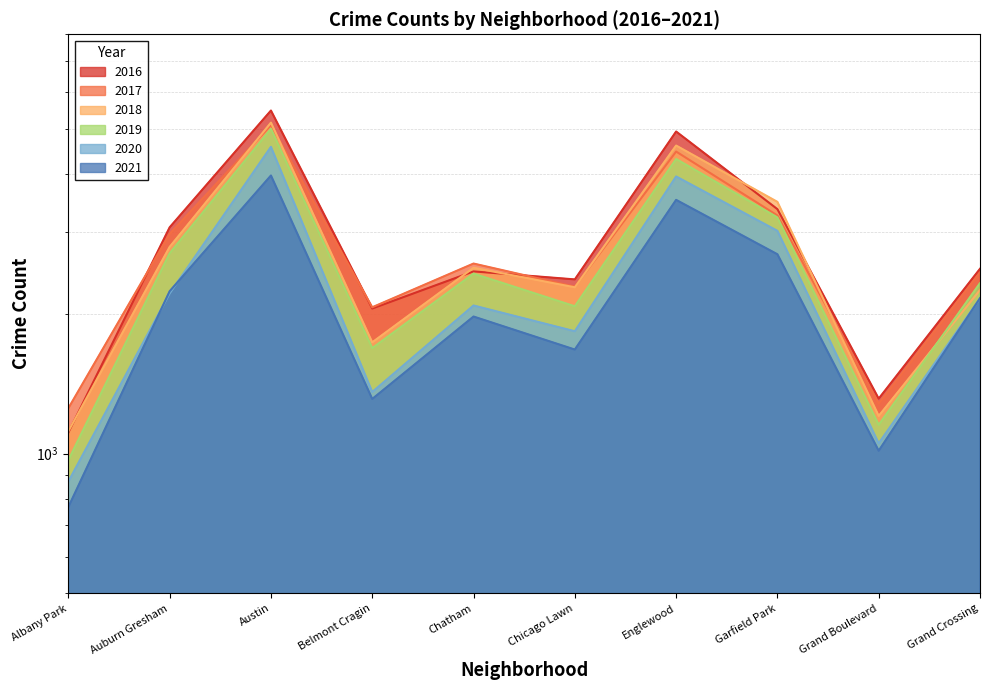

What is the sum of the 2018 values at Englewood and Garfield Park?

8091